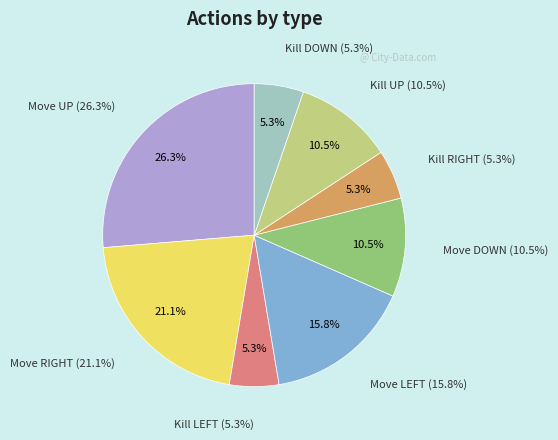

How many slices are in this pie chart?

8